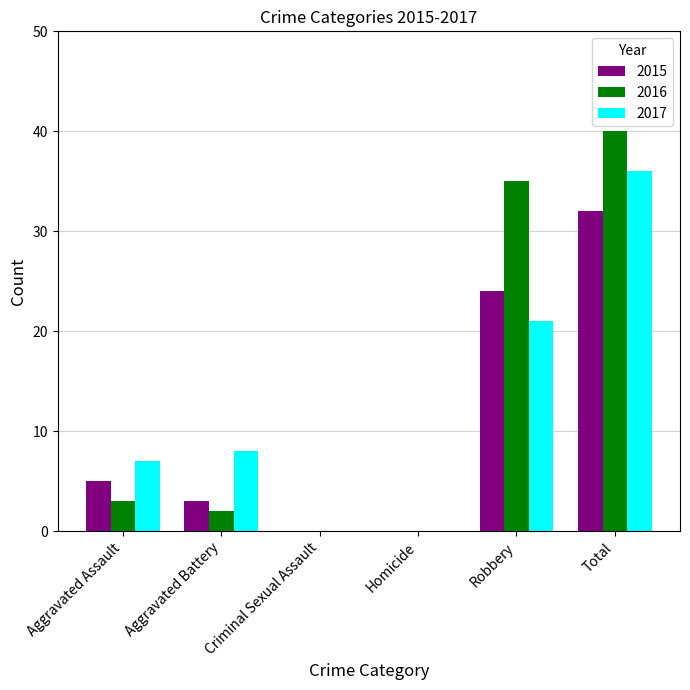

Is the value of 2016 at Robbery greater than the value of 2017 at Aggravated Battery?

Yes